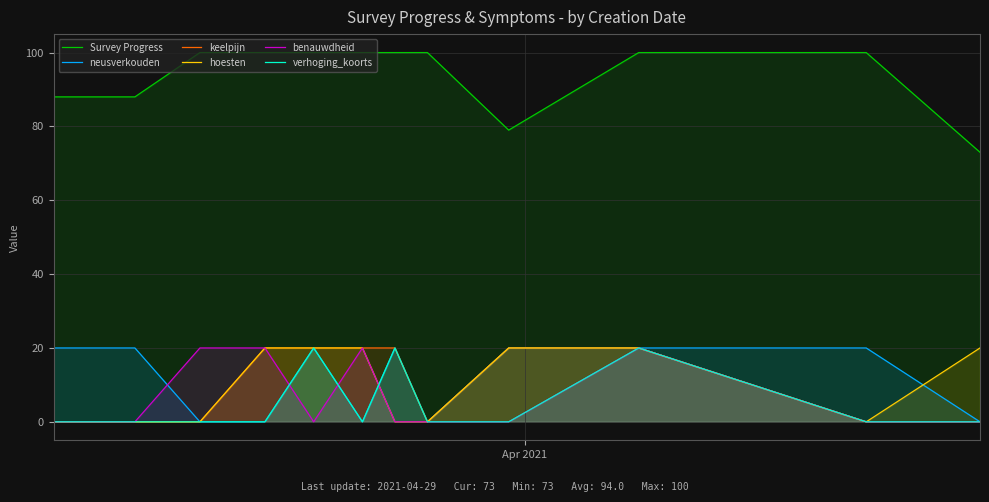

True or false: Survey Progress and hoesten intersect in this chart.

False